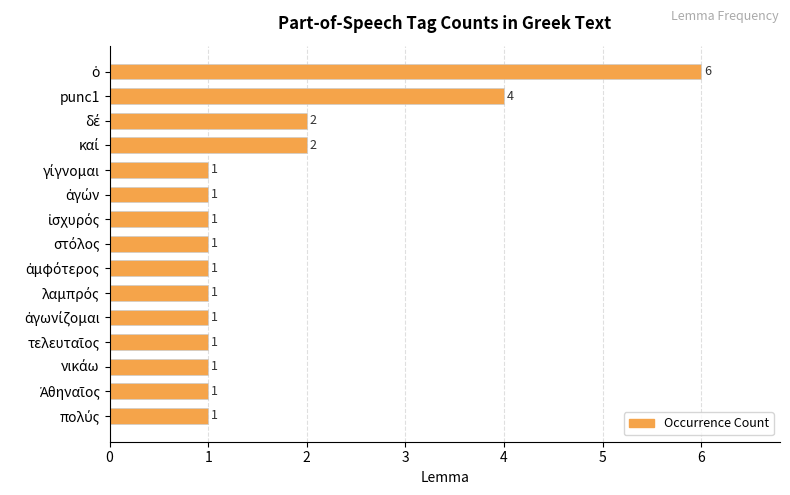

What is the difference between the maximum and minimum values?

5